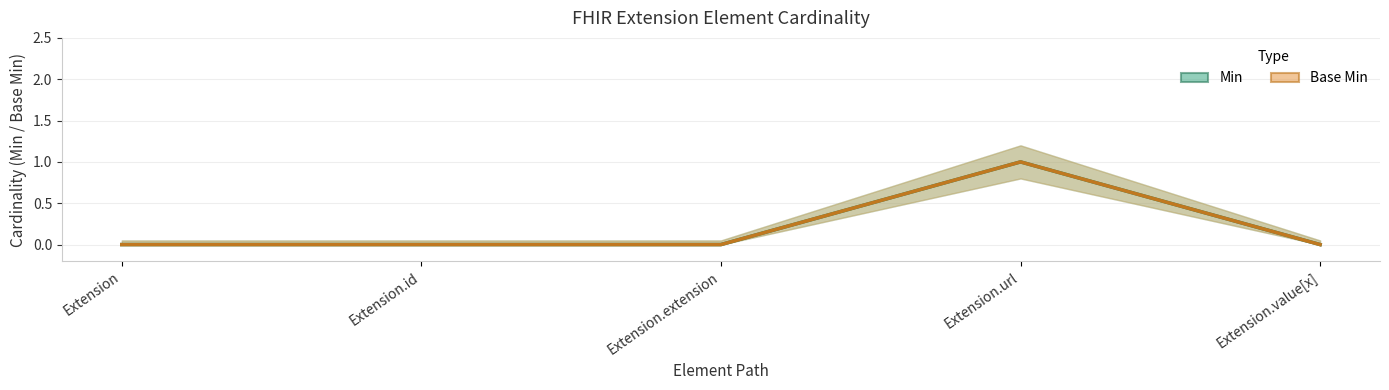

True or false: Min (line) has more than 1 interior local peaks.

False